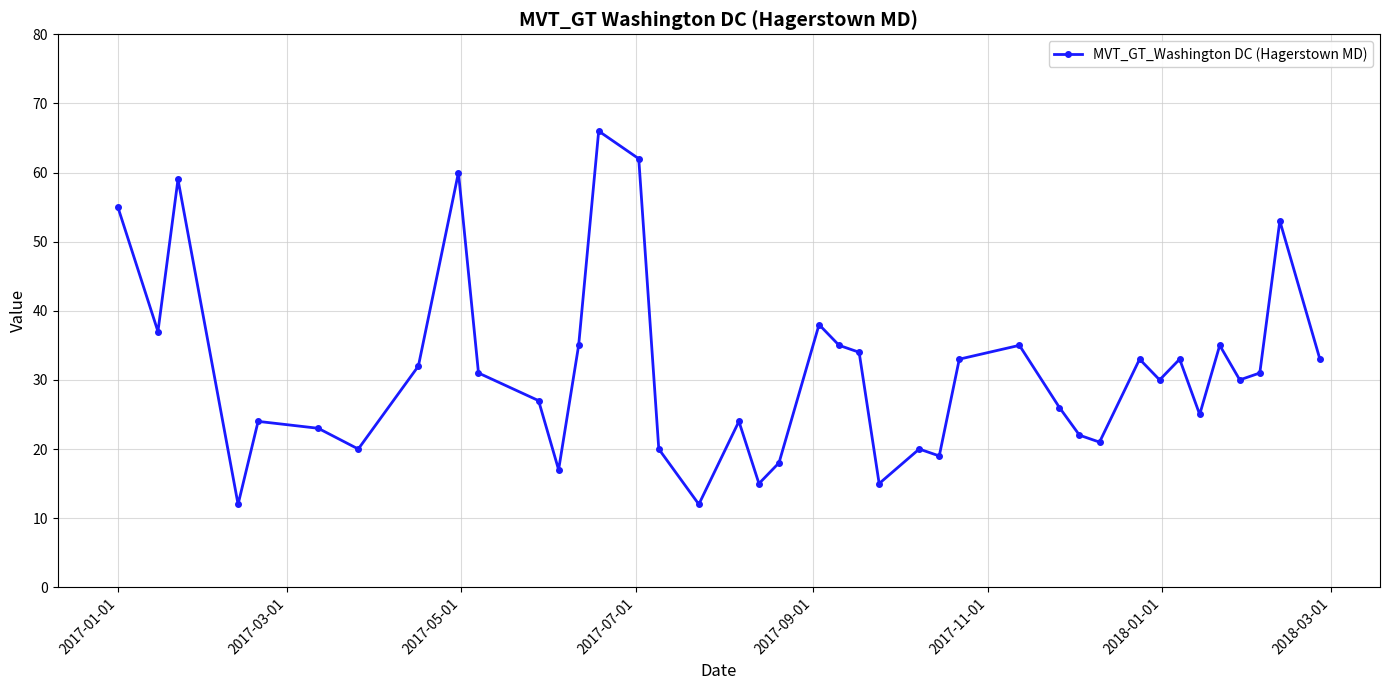

What is the greatest value displayed?

66